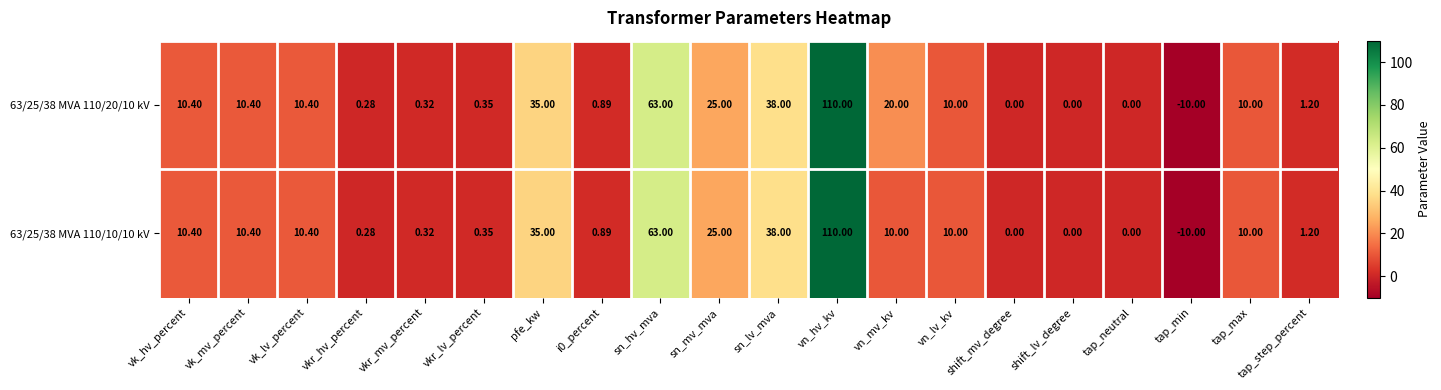

At which label is 63/25/38 MVA 110/20/10 kV closest to 50?

sn_lv_mva